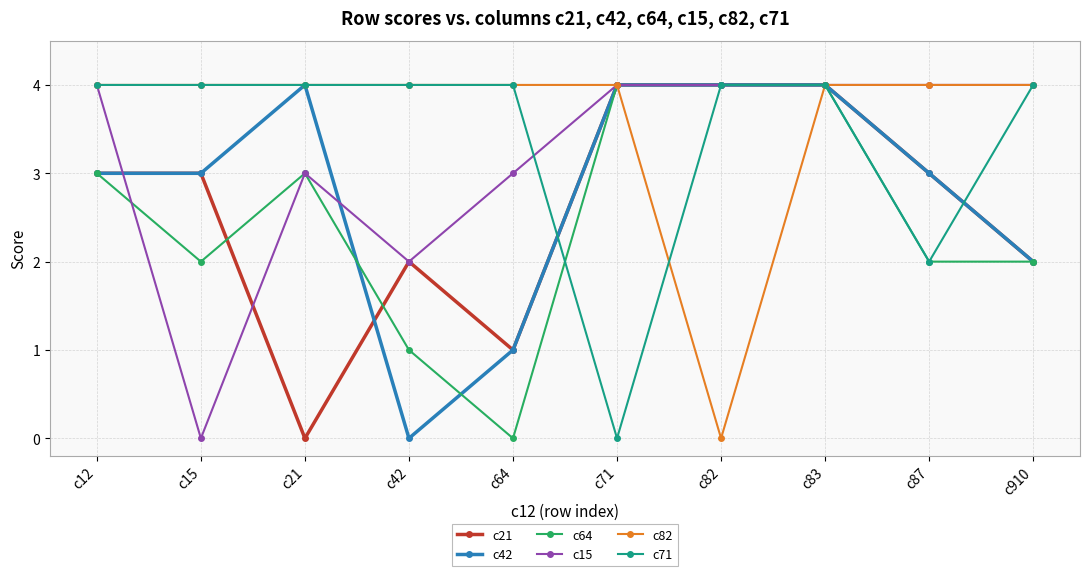

What is the value of the c71 point at the 3rd from the left?

4